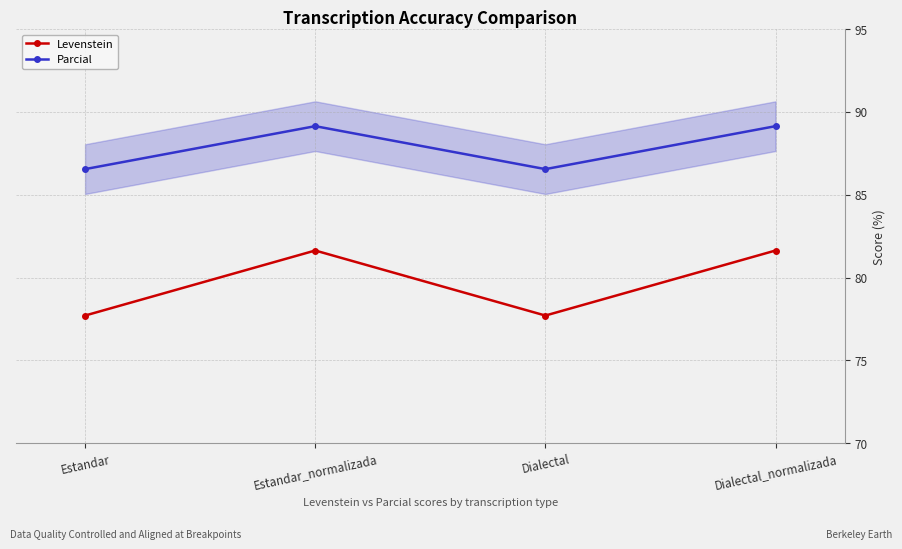

What is the value of the Parcial point at the 2nd from the left?

89.1